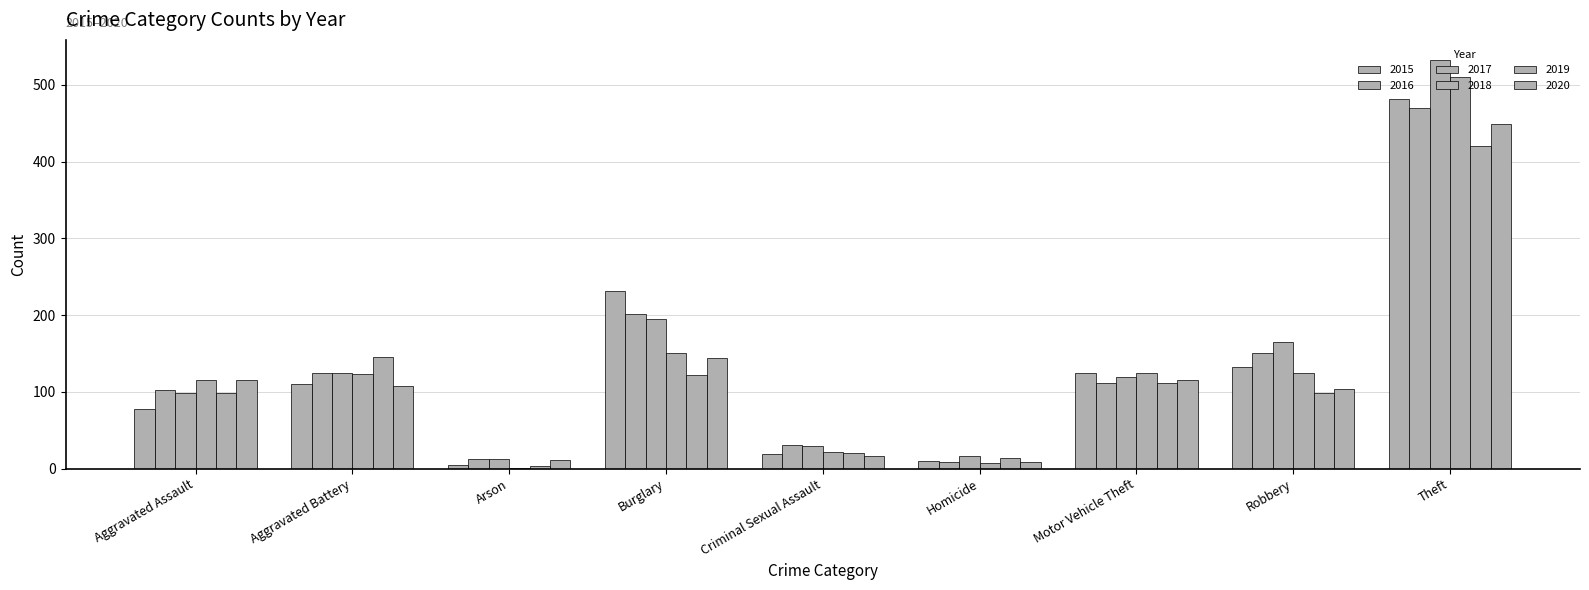

What is the value of the 2016 bar at the 4th from the left?

201